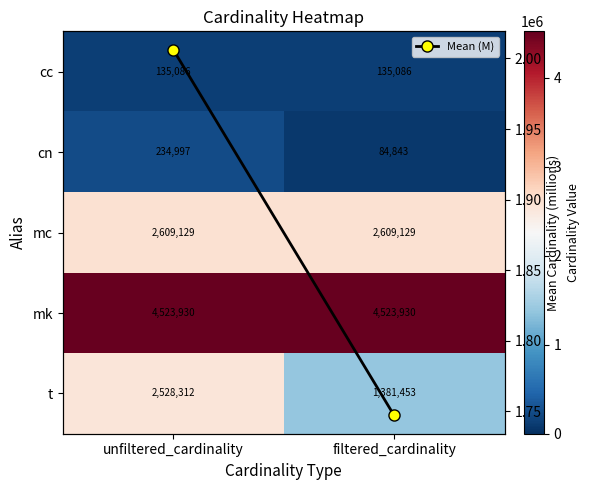

The value of Mean (M) at unfiltered_cardinality is 1.2. True or false?

False